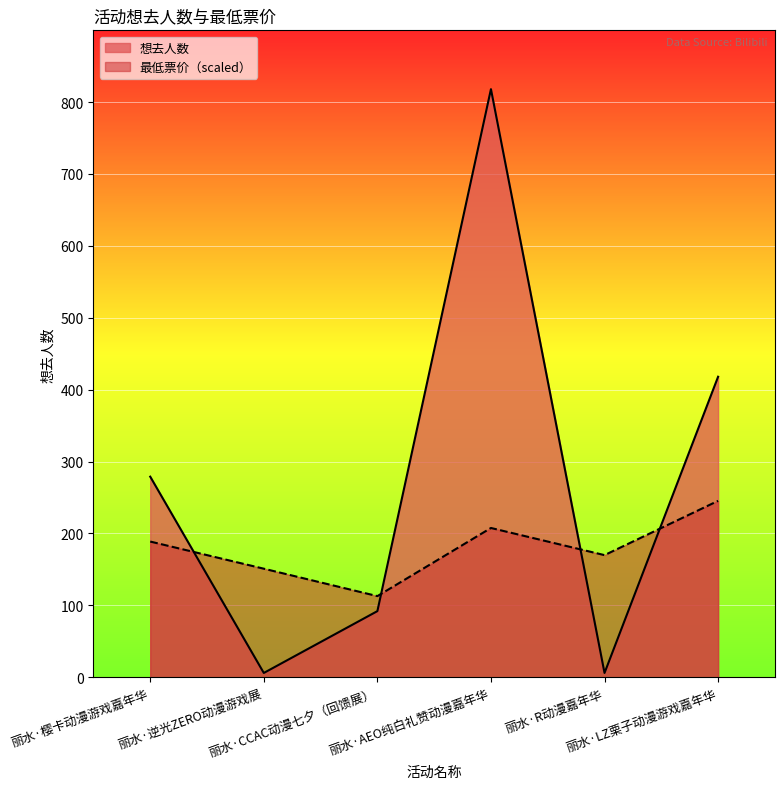

How many times do 想去人数 and 最低票价 cross each other?

4